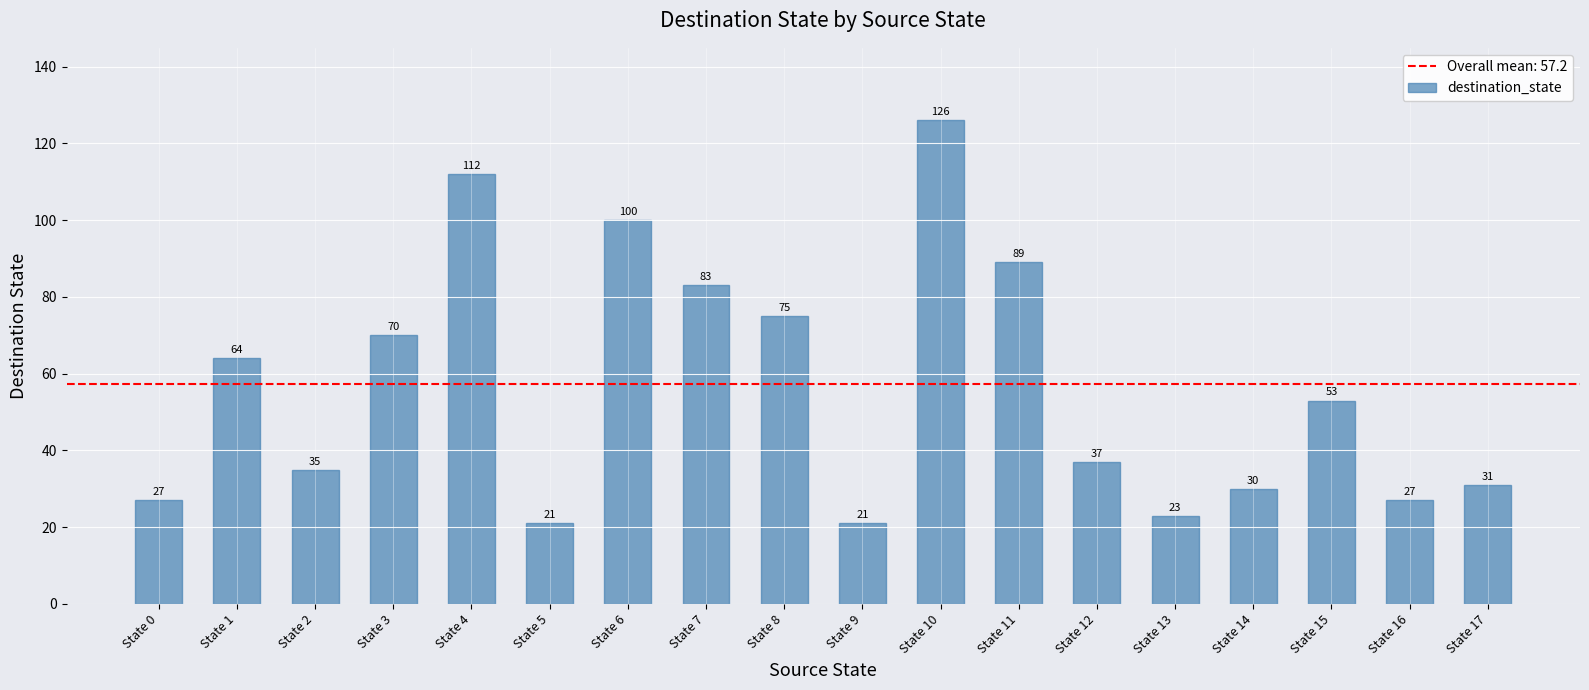

Which category has the highest value across all series?

State 10